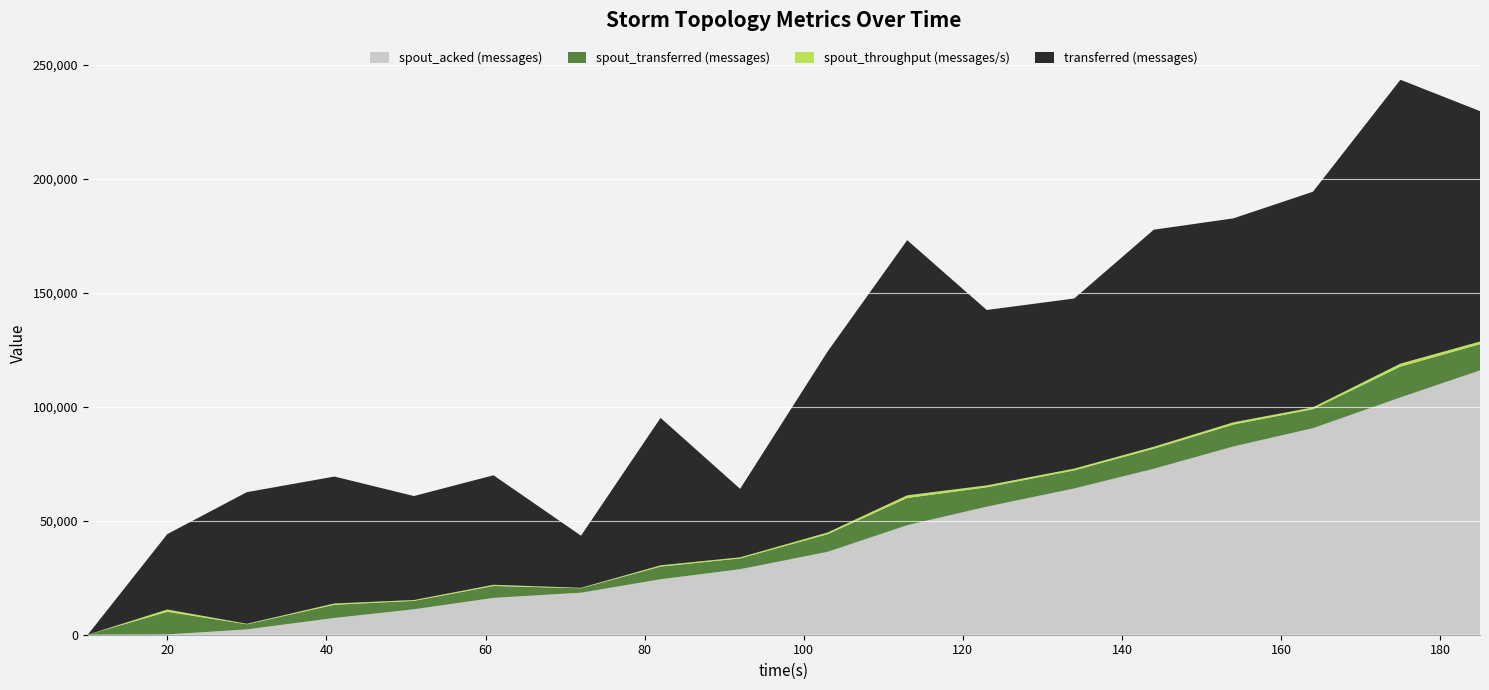

What is the highest value of the spout_acked (messages) series?

116000